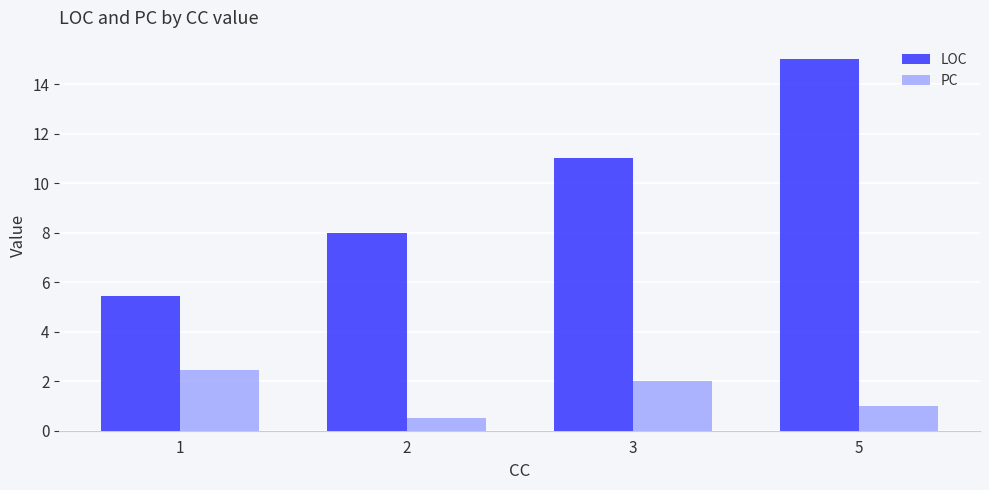

At how many categories does at least one series exceed 6?

3